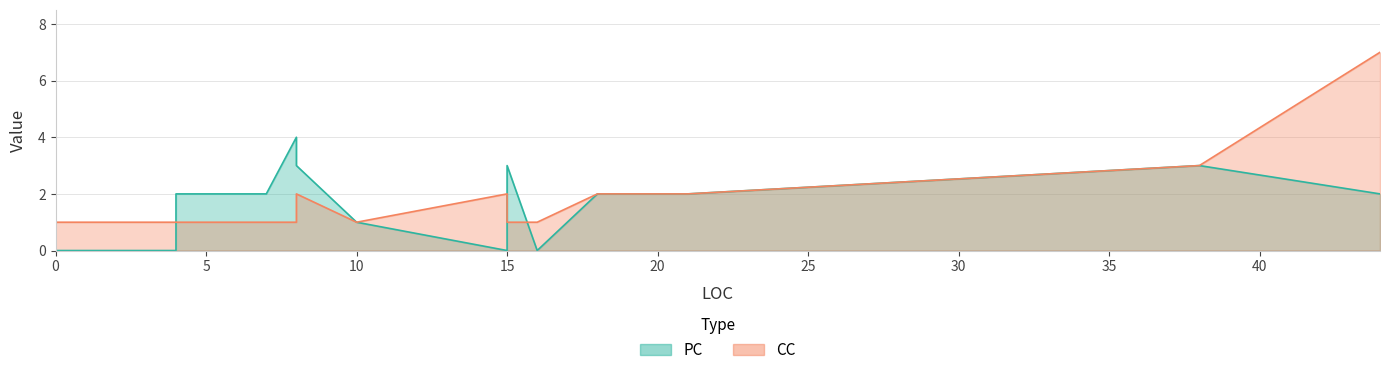

List the series in order of their peak value, highest first.

CC, PC